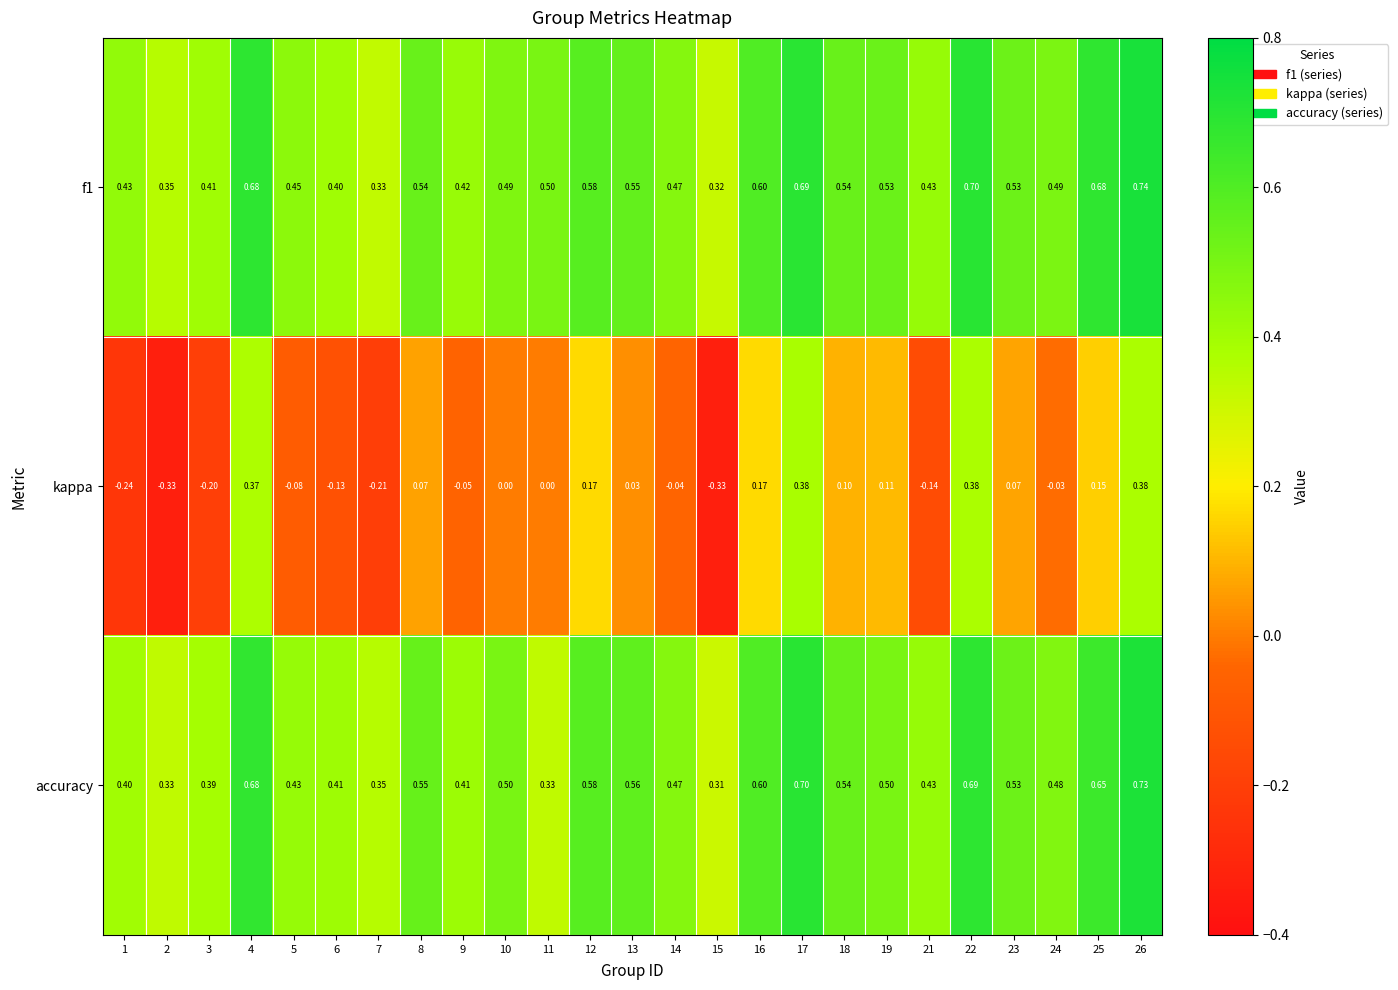

Which series has the largest range (max minus min)?

kappa